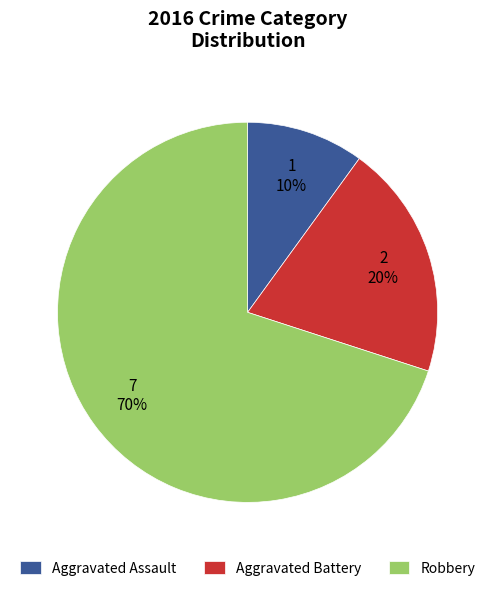

Which category accounts for the majority?

Robbery